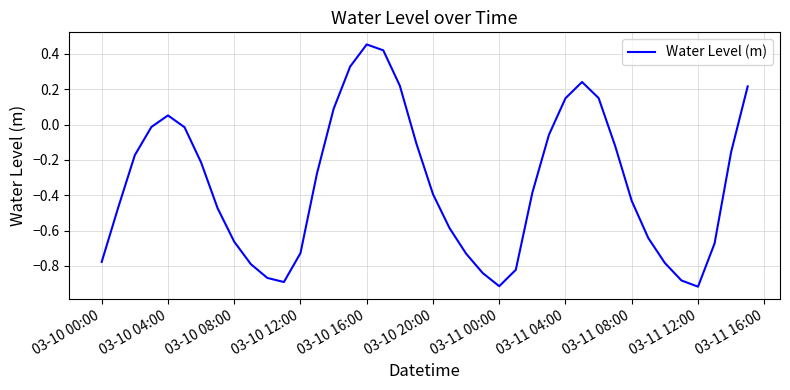

What is the difference between the maximum and minimum values?

1.4